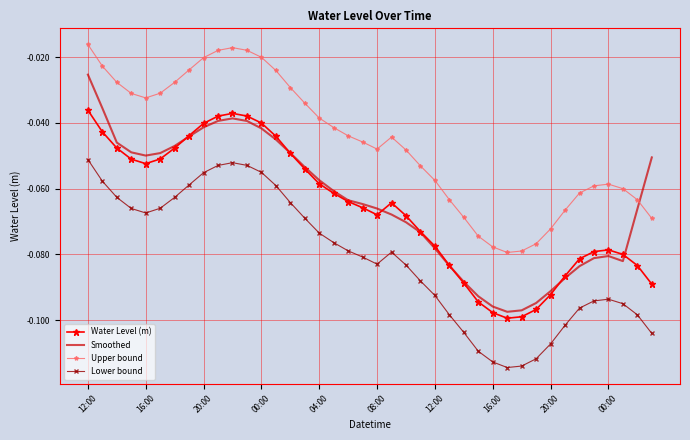

Which series has the largest range (max minus min)?

Smoothed